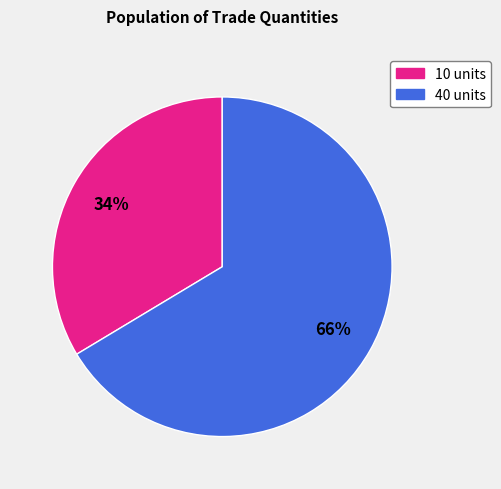

Is there any slice that represents more than half of the pie?

Yes